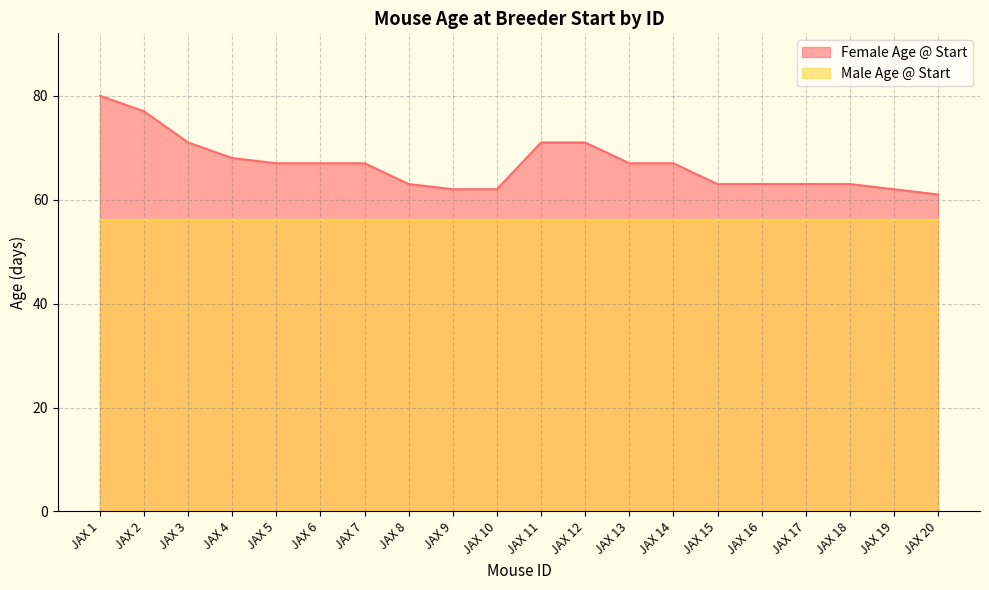

What is the difference between the second highest and minimum values?

16